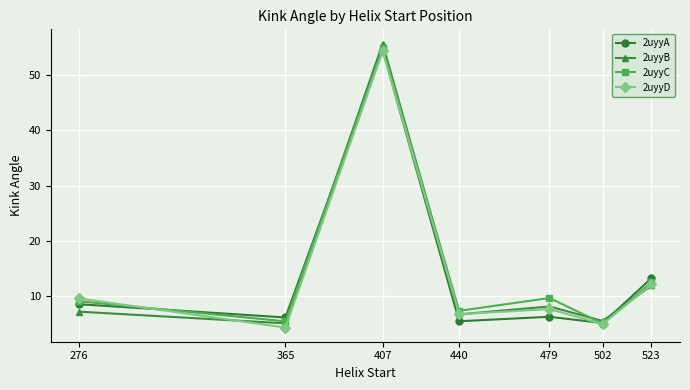

Between which two adjacent categories do 2uyyD and 2uyyC first intersect?

276 and 365